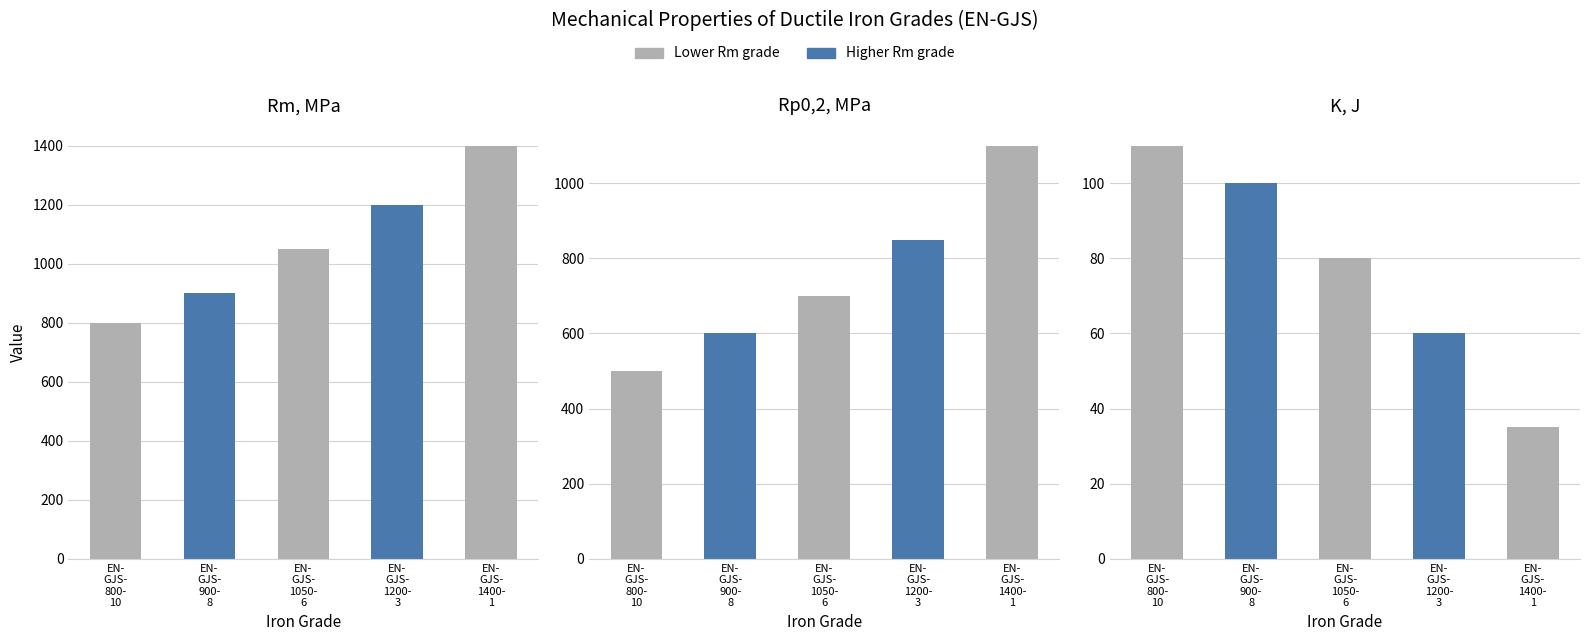

What is the sum of the Rm, MPa values at EN-GJS-1400-1 and EN-GJS-900-8?

2300.0